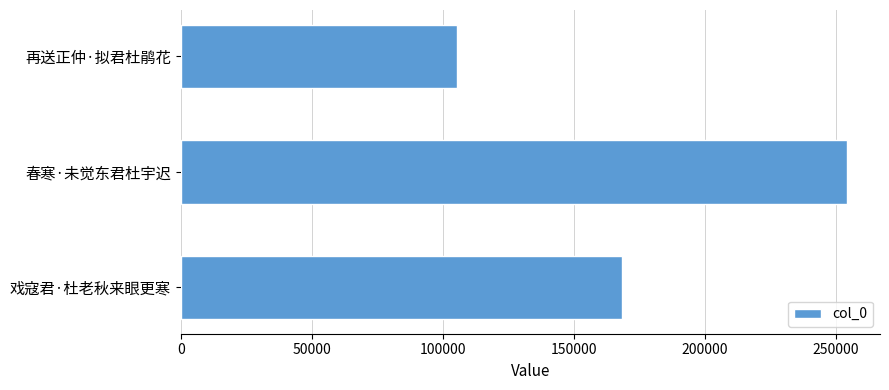

What is the change in value from 戏寇君·杜老秋来眼更寒 to 再送正仲·拟君杜鹃花?

-63022